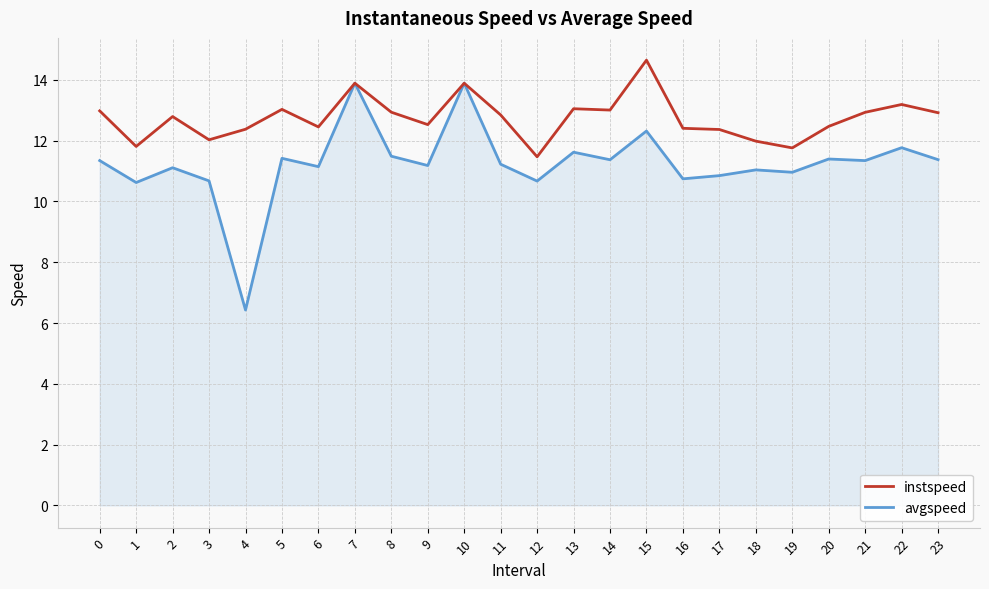

What is the spread (max minus min) of values at 16?

1.7